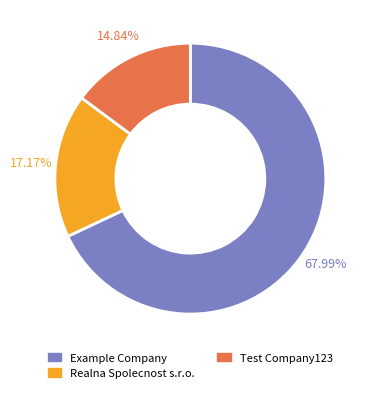

Which category has the smallest portion of the pie?

Test Company123